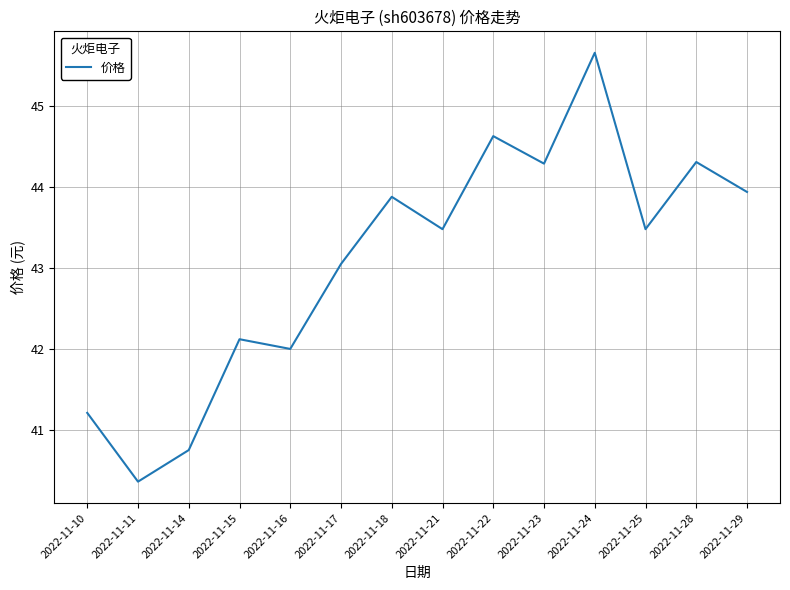

Is this an area chart (filled region under the line)?

No